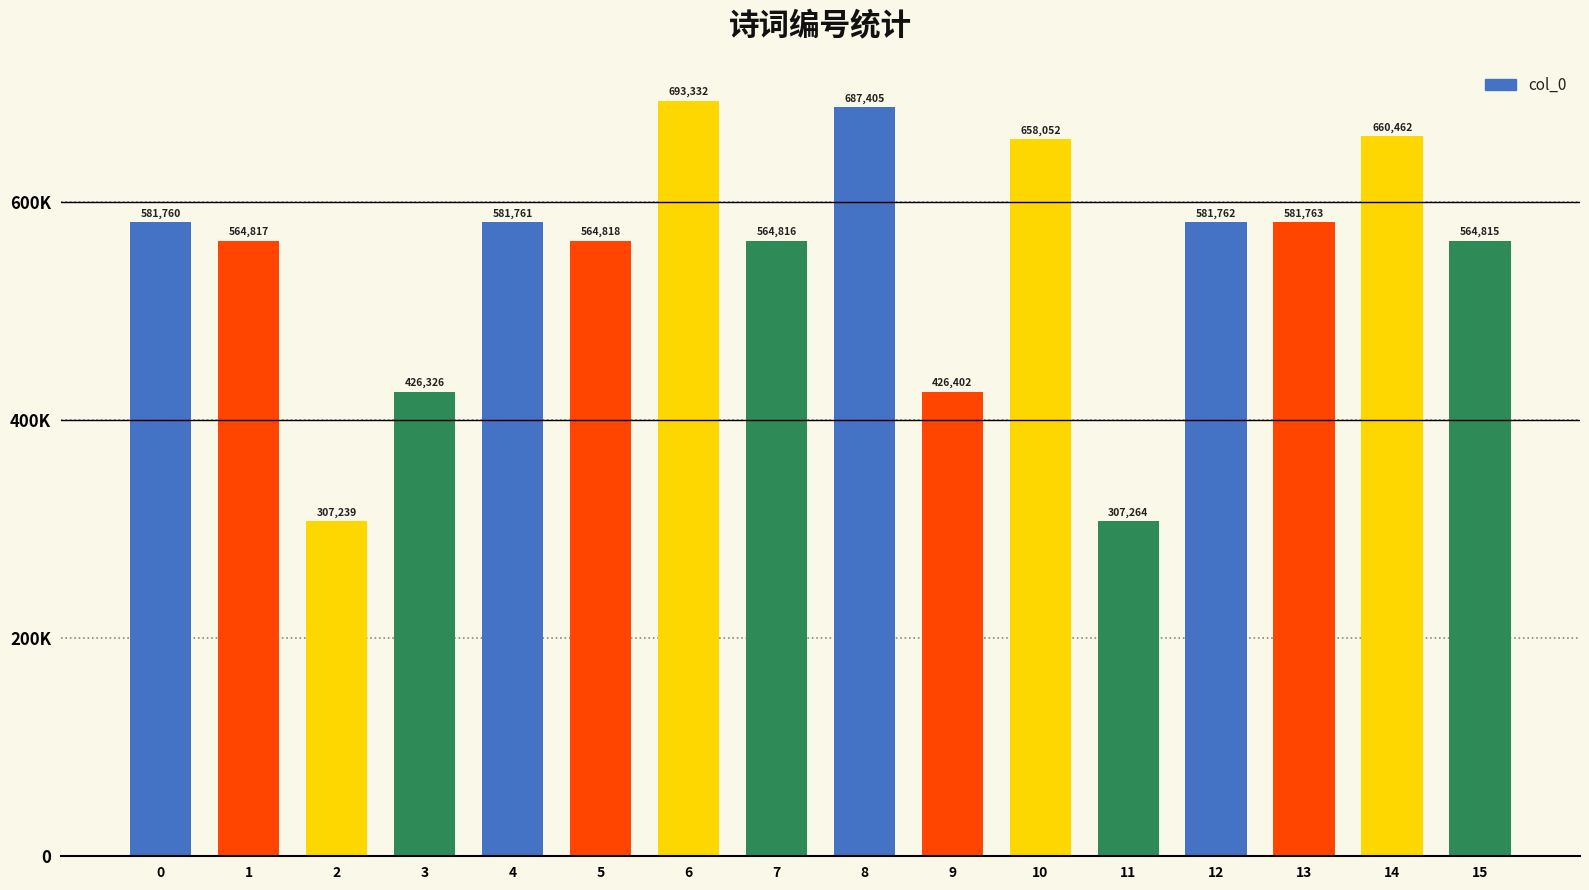

Reading left to right, what are all the values shown in this chart?

581760	564817	307239	426326	581761	564818	693332	564816	687405	426402	658052	307264	581762	581763	660462	564815